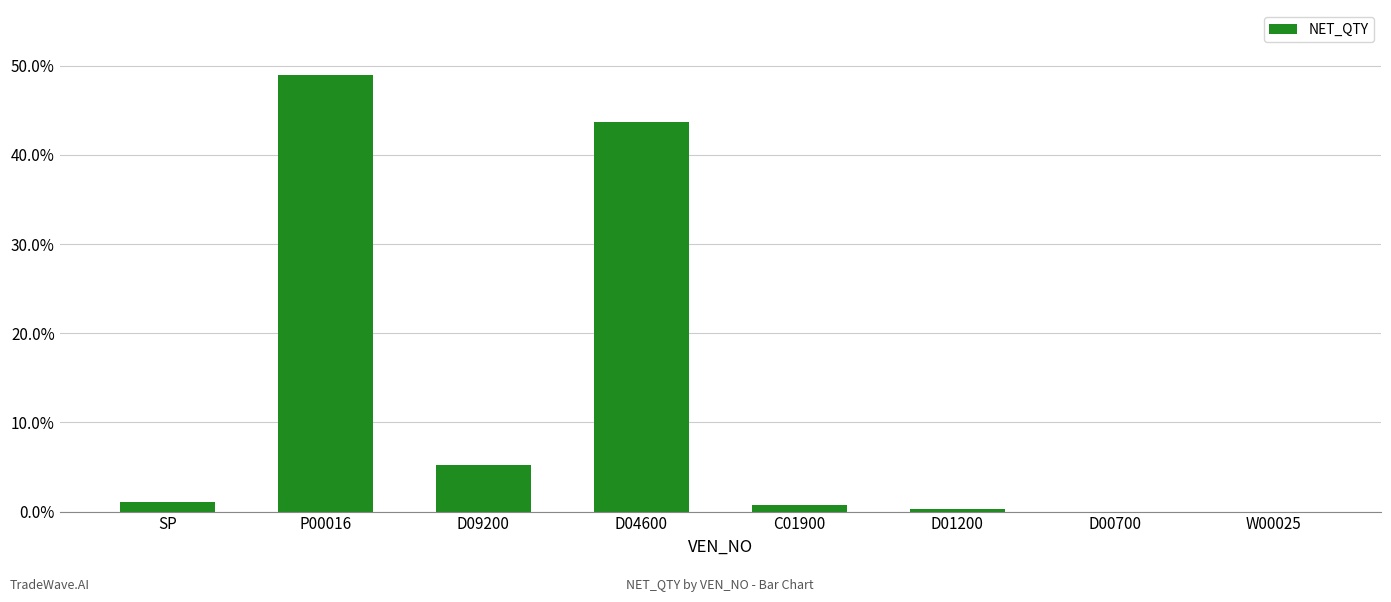

Are the bars horizontal?

No